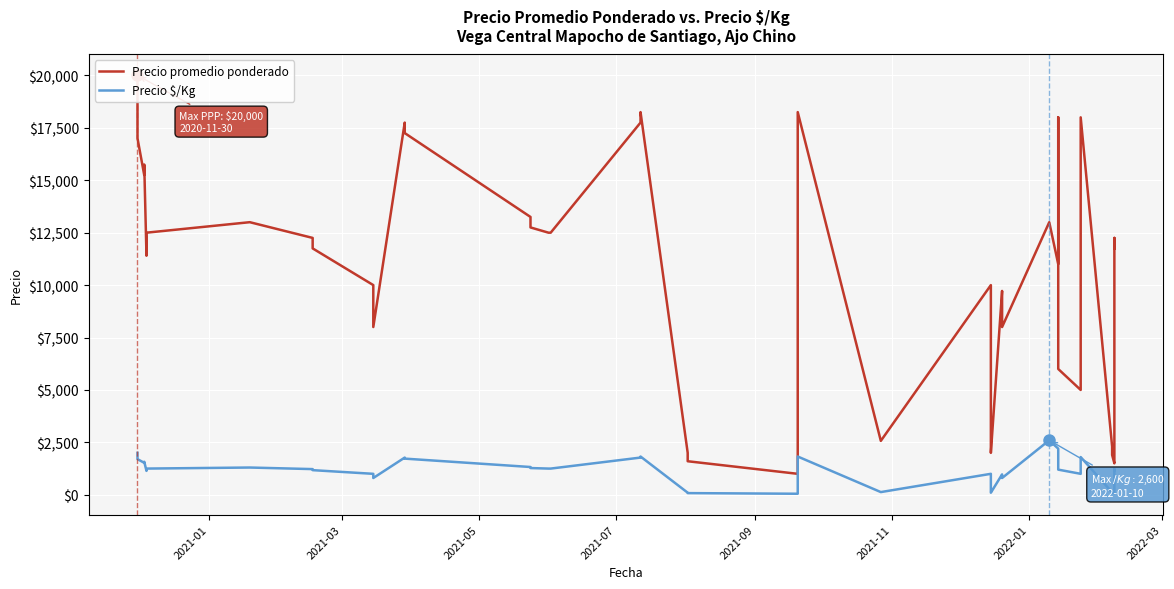

How many values in the Precio $/Kg series are below 1225?

19